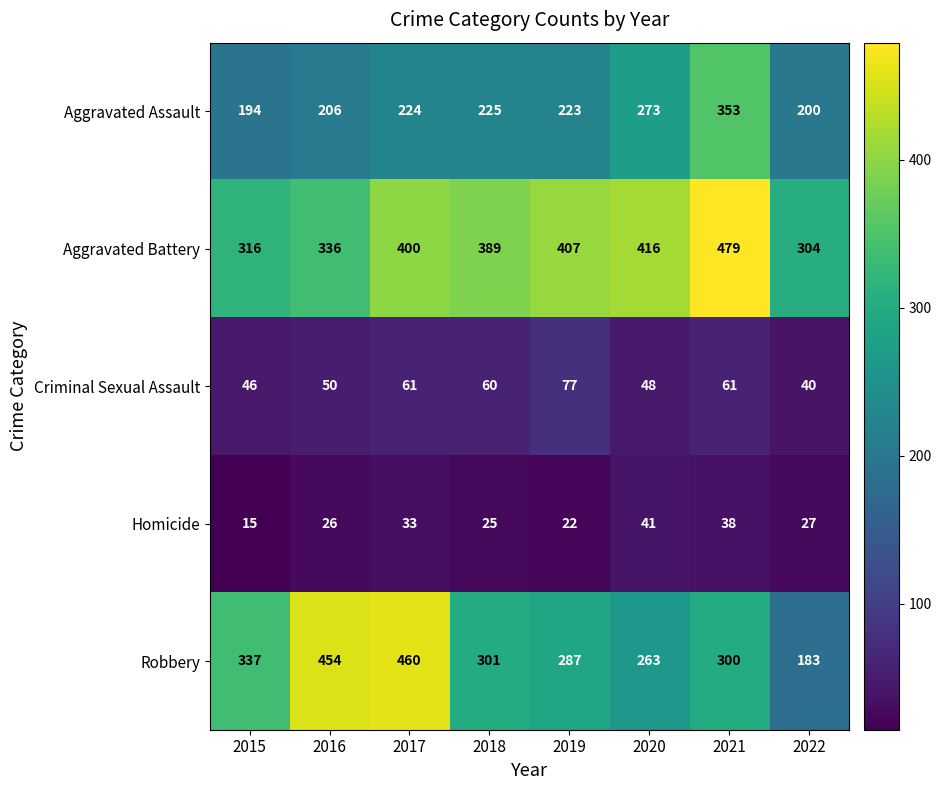

What is the sum of the Aggravated Battery values at 2017 and 2021?

879